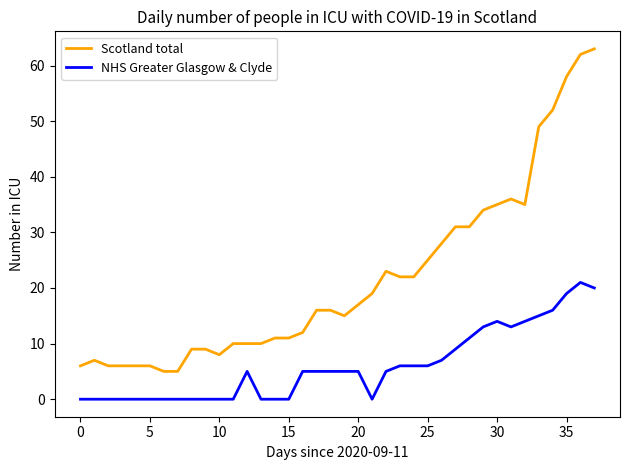

True or false: NHS Greater Glasgow & Clyde and Scotland total intersect in this chart.

False